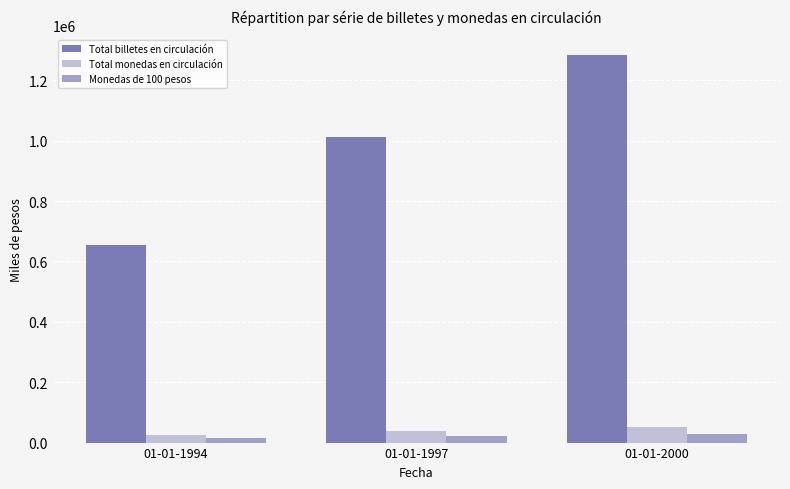

Which series has the largest total across all categories?

Total billetes en circulación